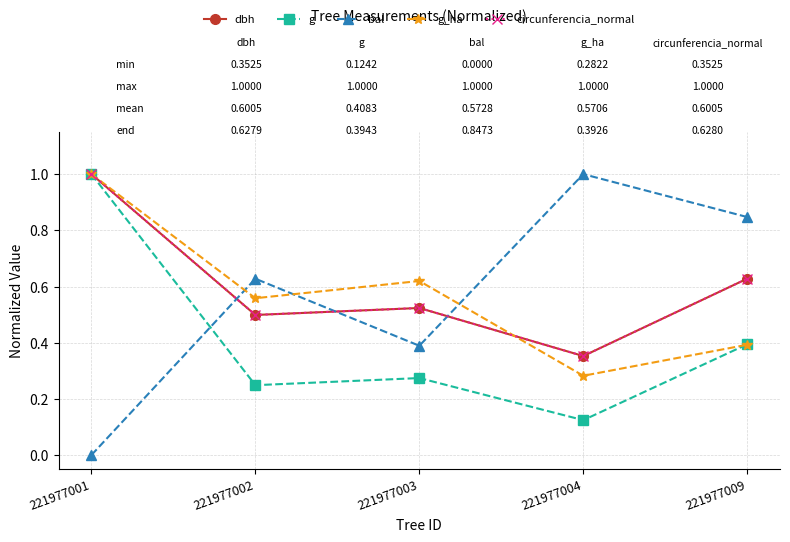

The value of bal at 221977002 is 0.8. True or false?

False